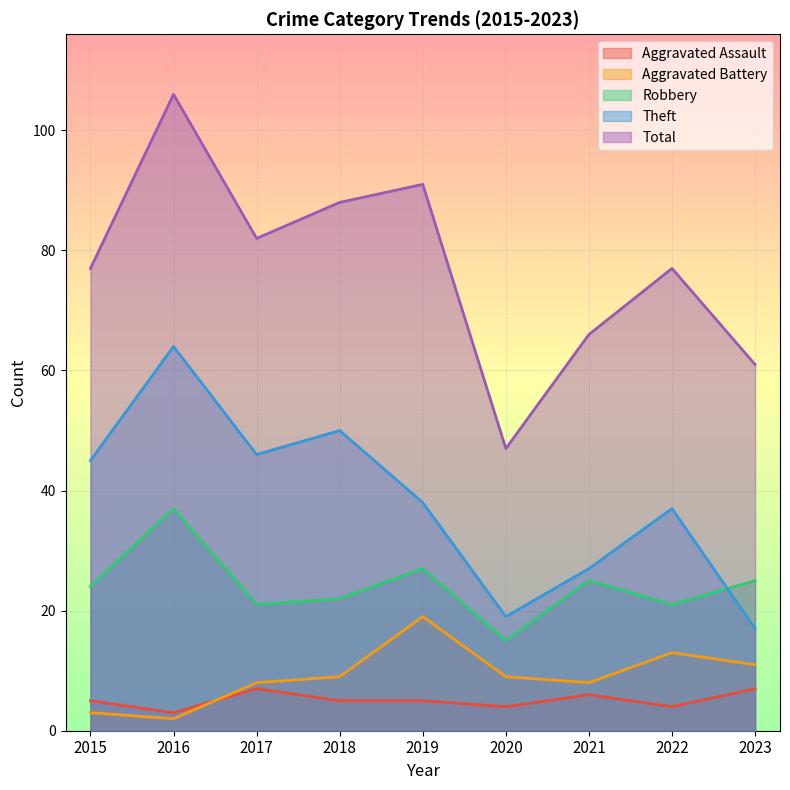

Which series has the largest total across all categories?

Total